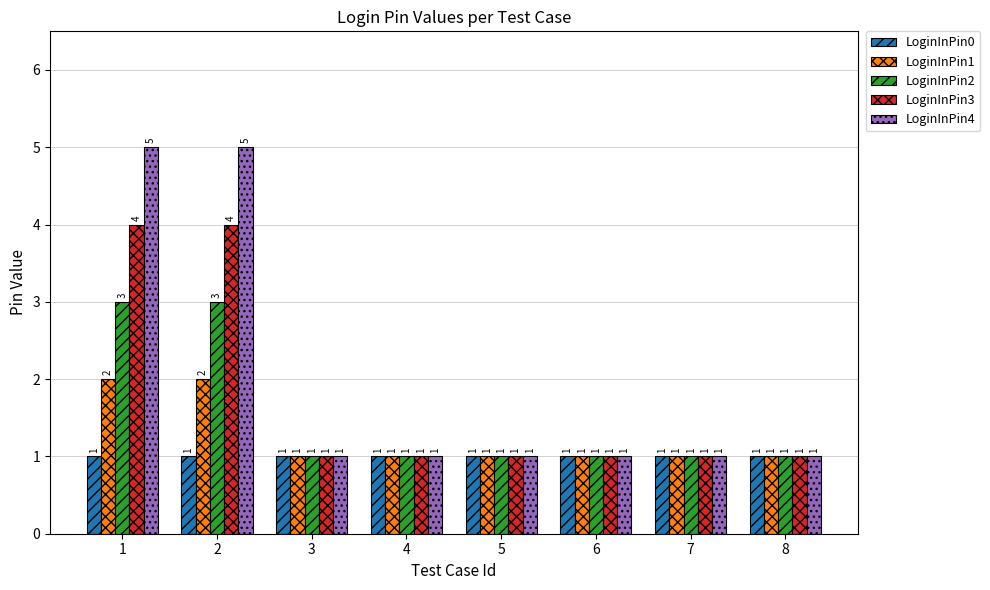

The LoginInPin2 series shows 1 at 4. True or false?

True